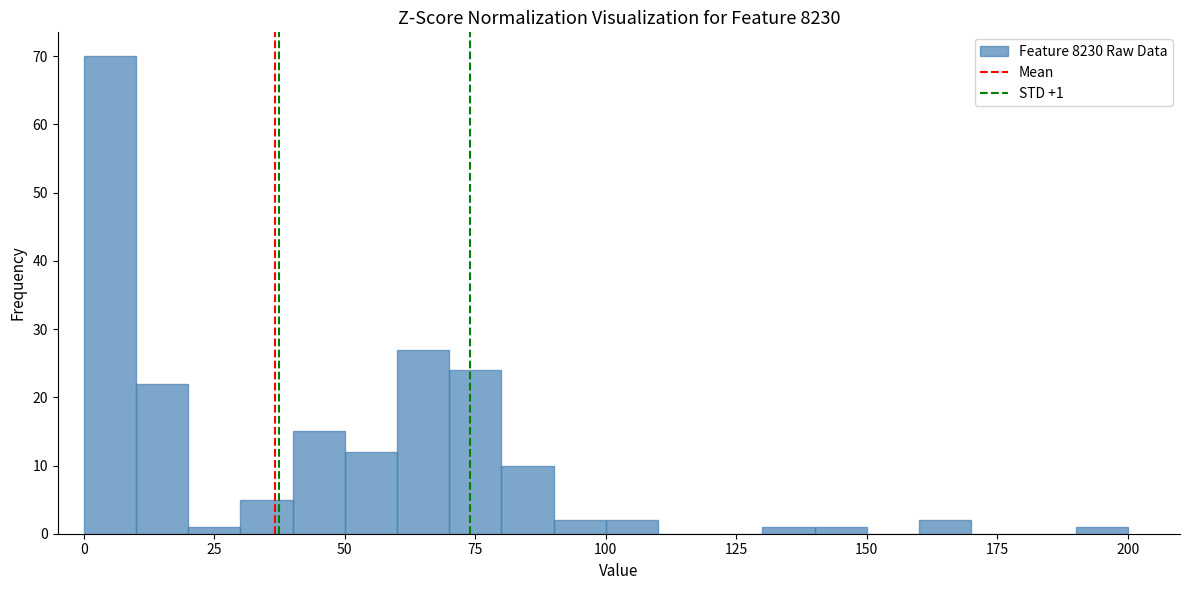

Read against the x-axis, roughly where is the centre of the tallest bar?

5